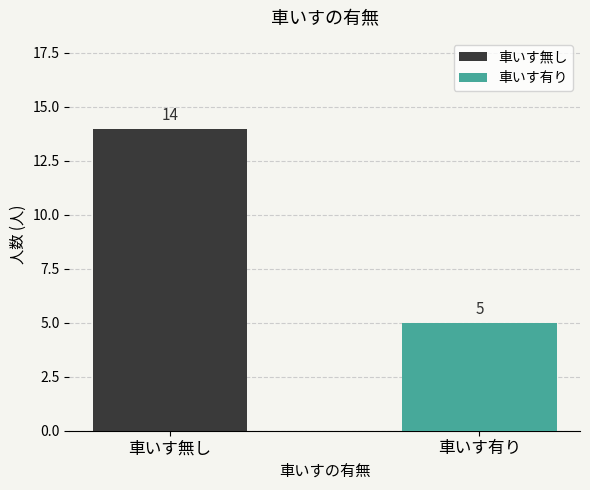

Reading left to right, extract all data points from this chart.

14	5